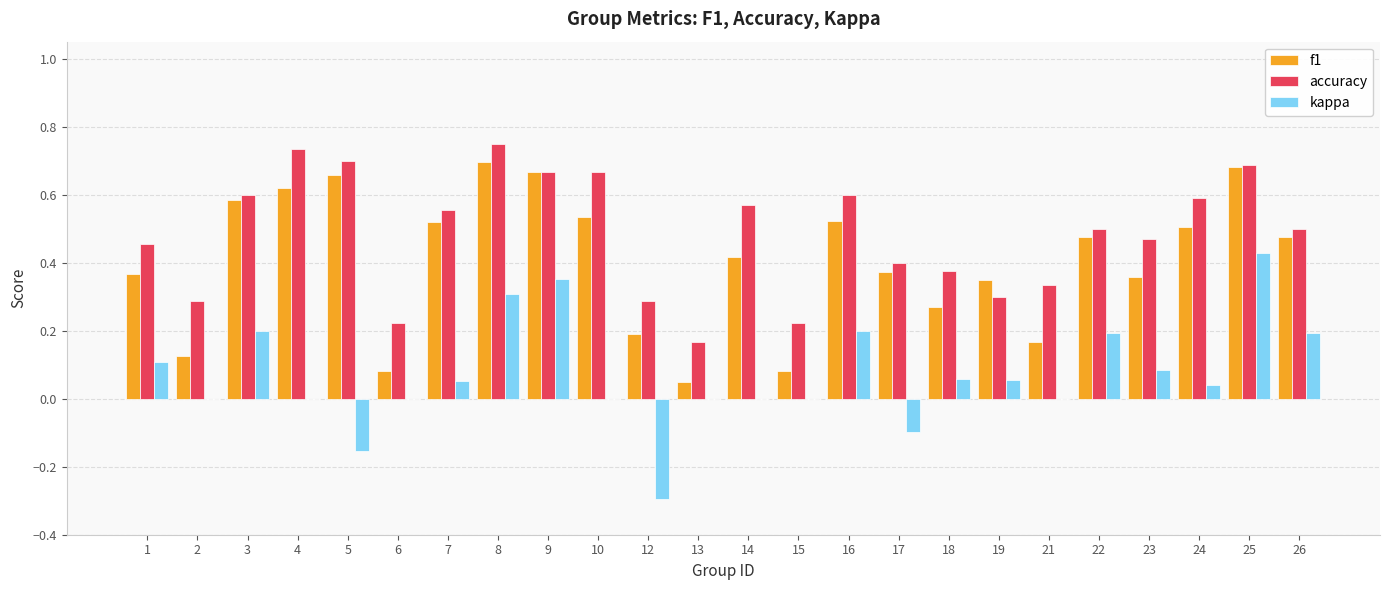

What is the total value across all series at 5?

1.2